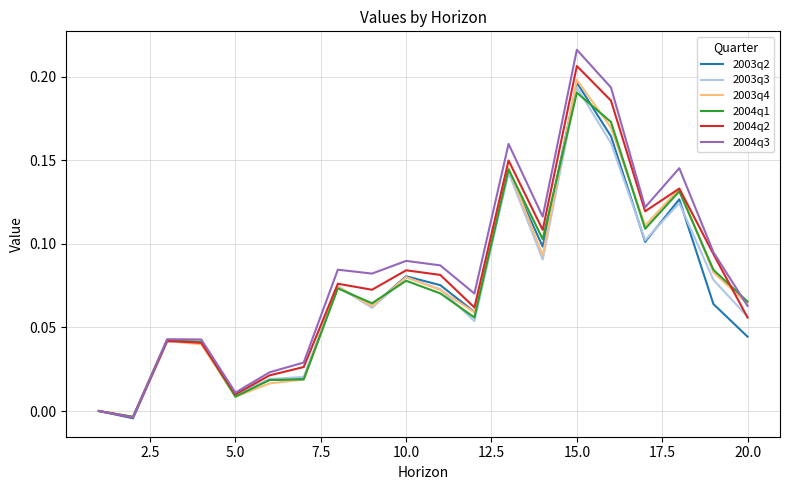

Which series has the largest range (max minus min)?

2004q3